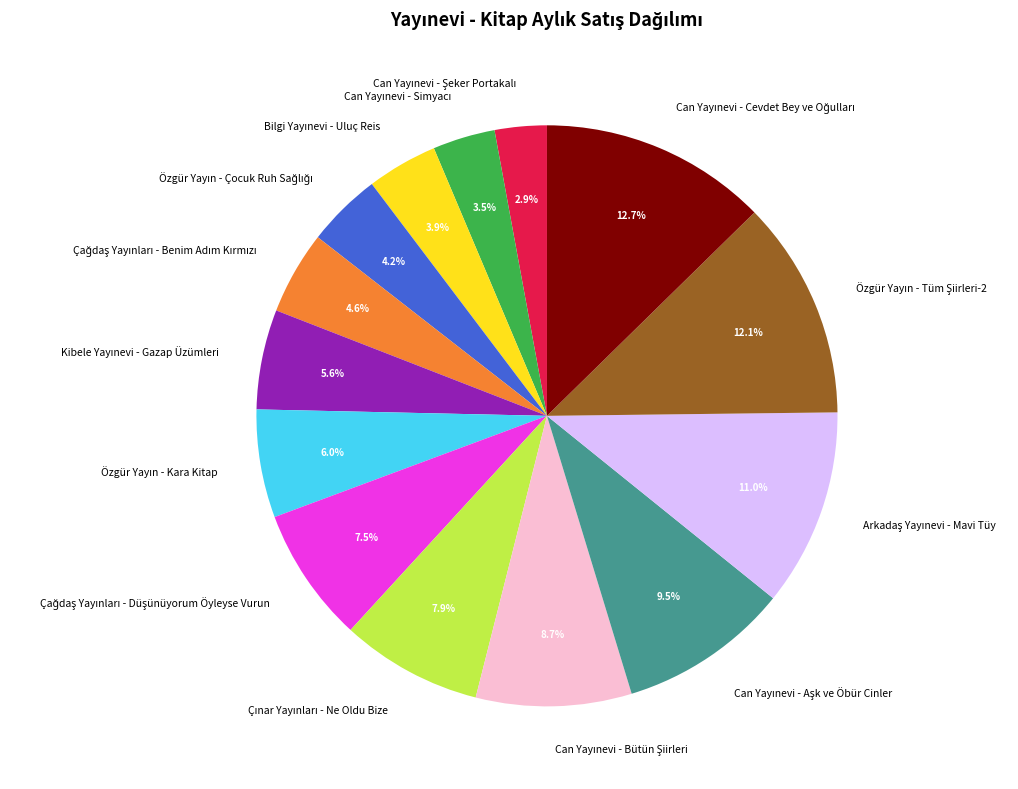

Is there a majority slice in this chart?

No